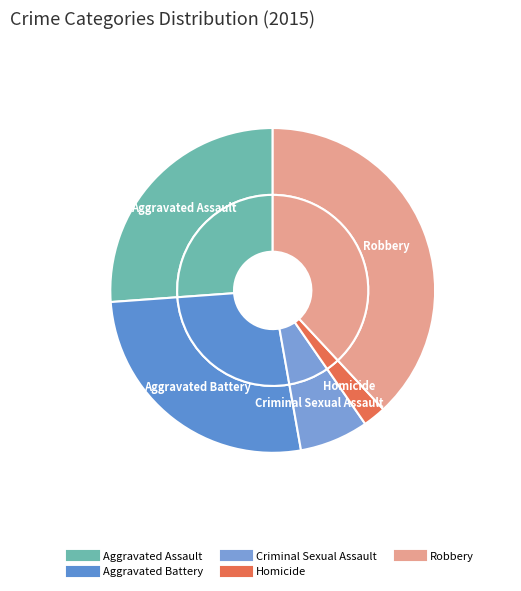

To the nearest percent, what is the average slice percentage?

20%